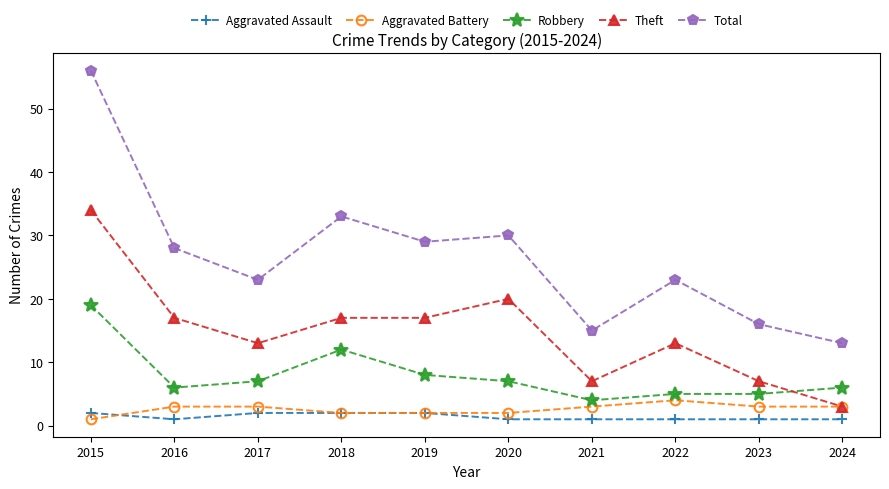

How many categories are shown in the chart?

10